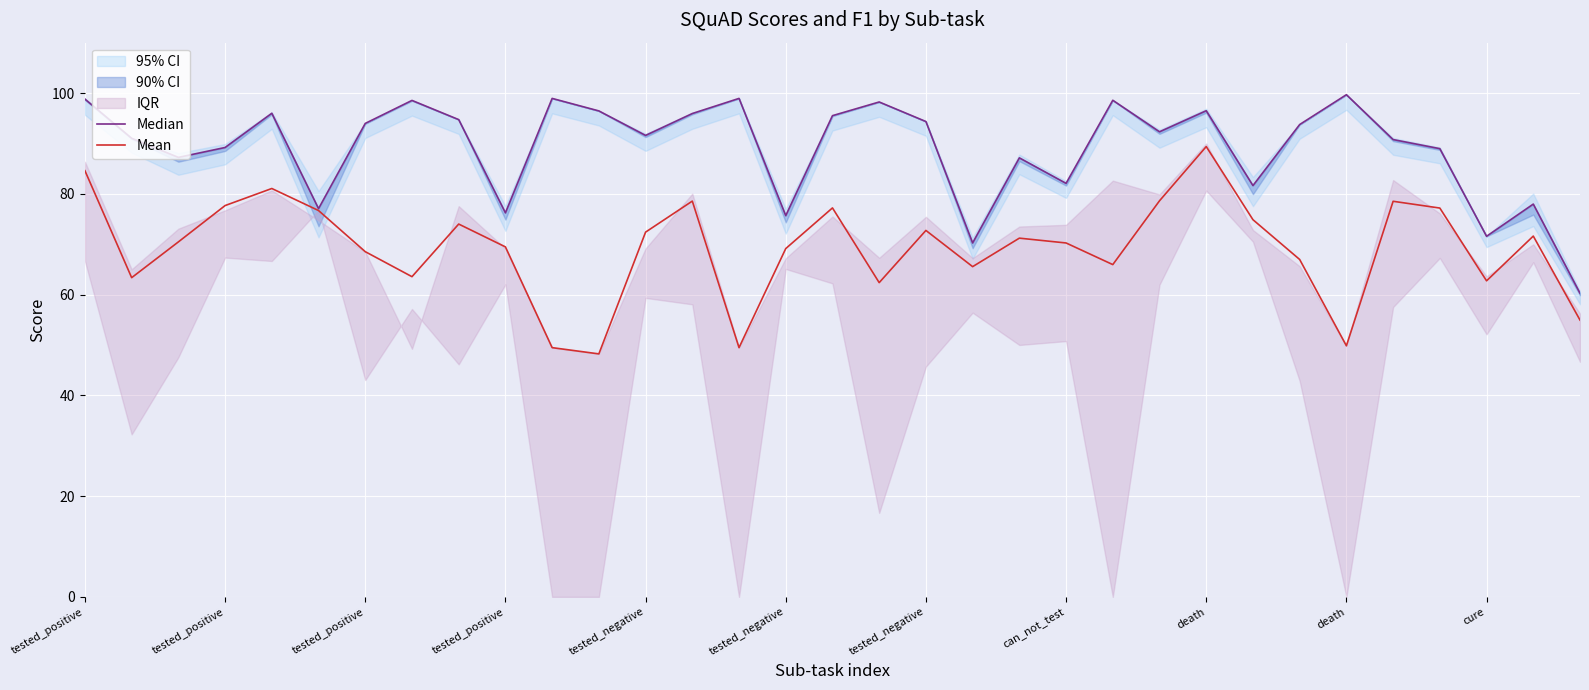

True or false: Median and Mean intersect in this chart.

False